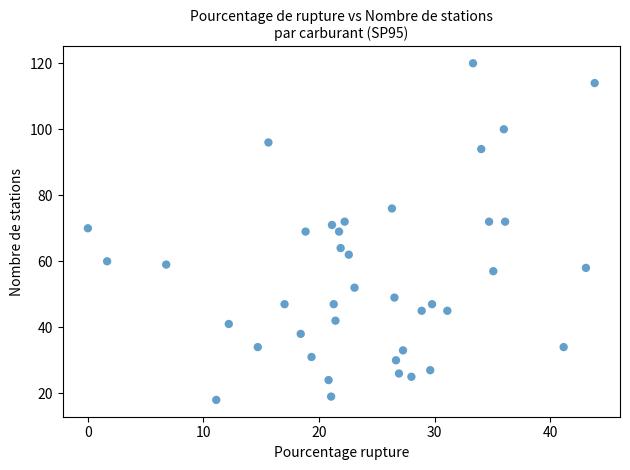

What is the range of Y values (max minus min)?

102